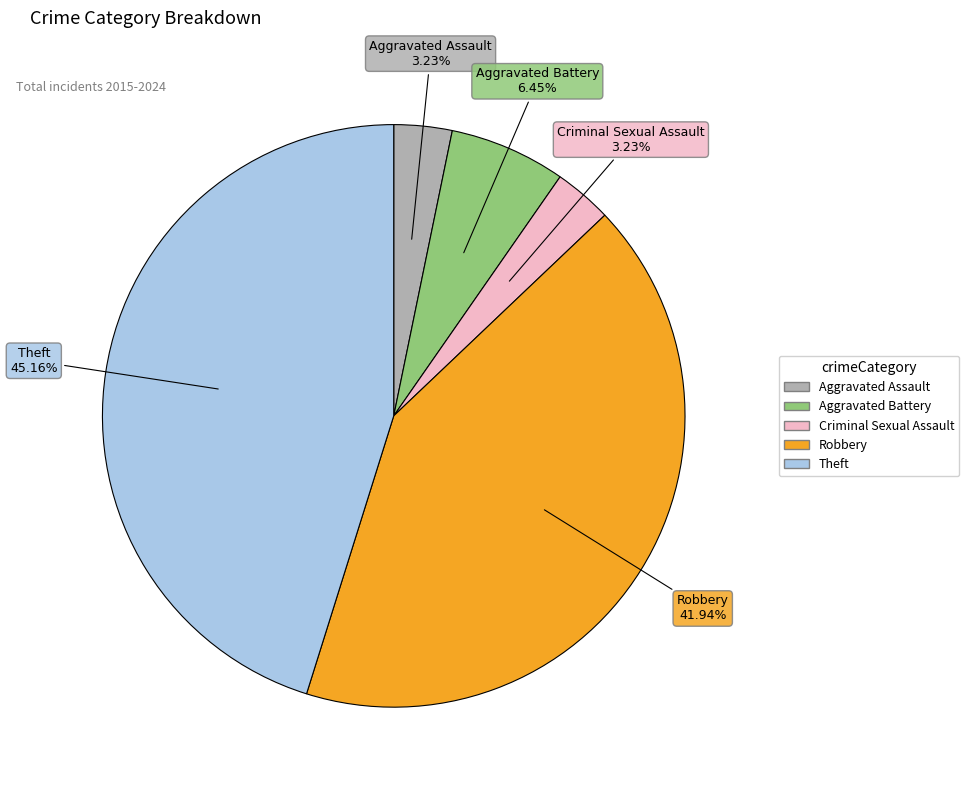

Combined, do Theft and Robbery account for over 50%?

Yes